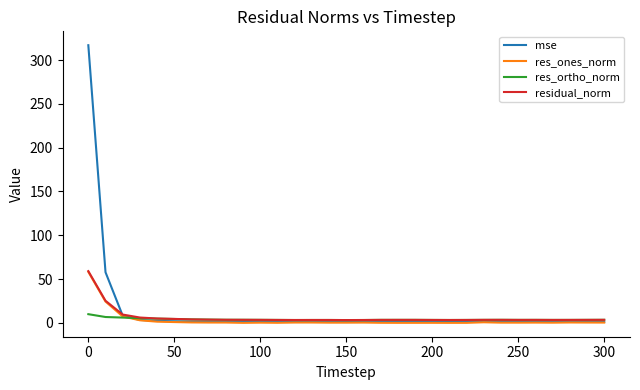

Which series has the largest range (max minus min)?

mse